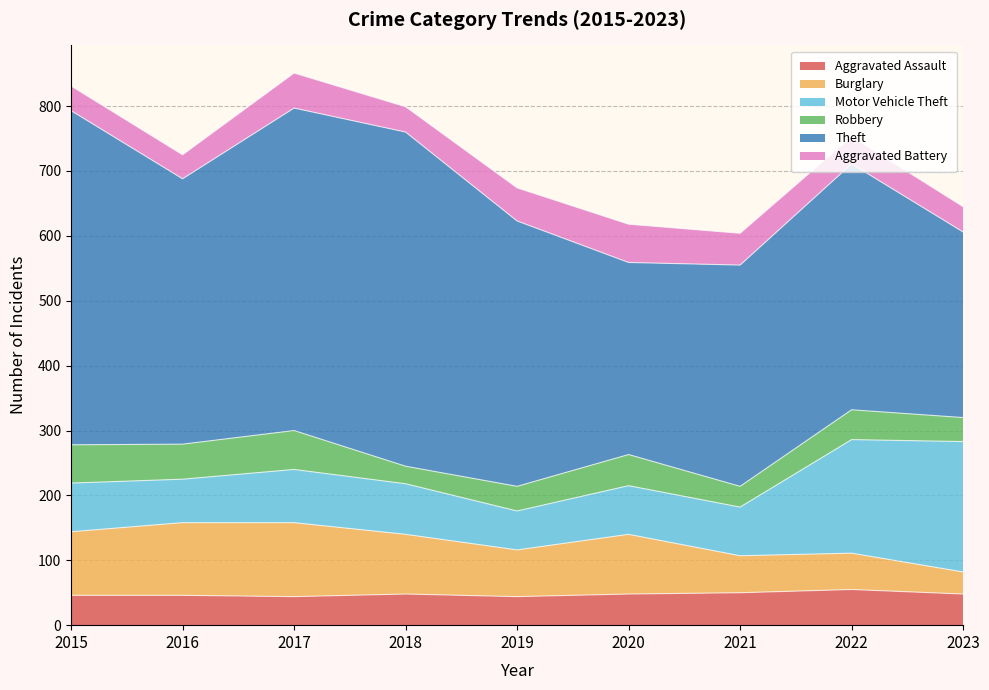

Is it true that Aggravated Battery equals 54 at 2017?

True